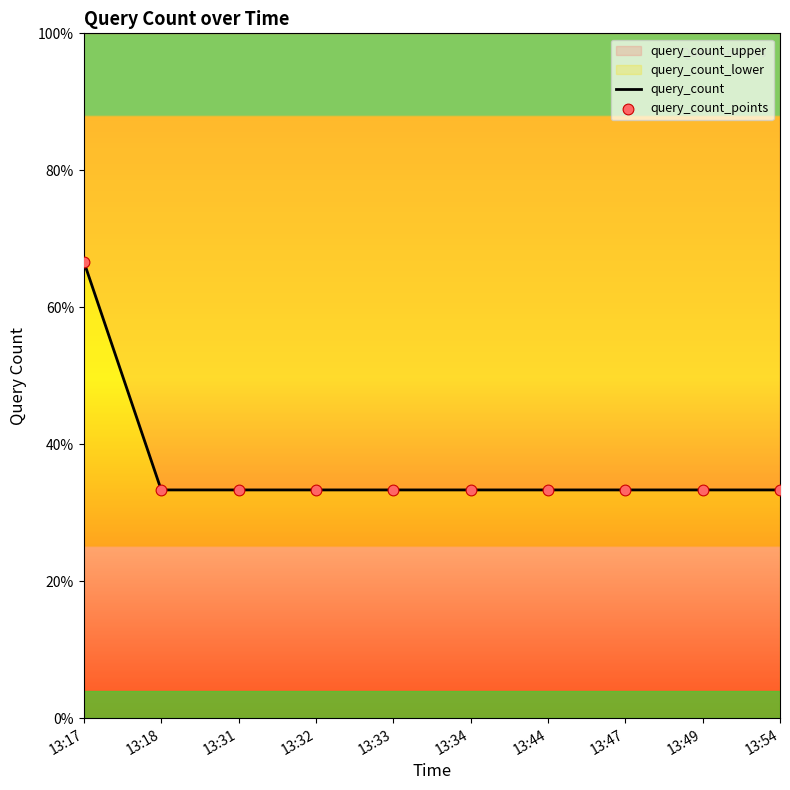

At which category is the sum across all series the highest?

13:17